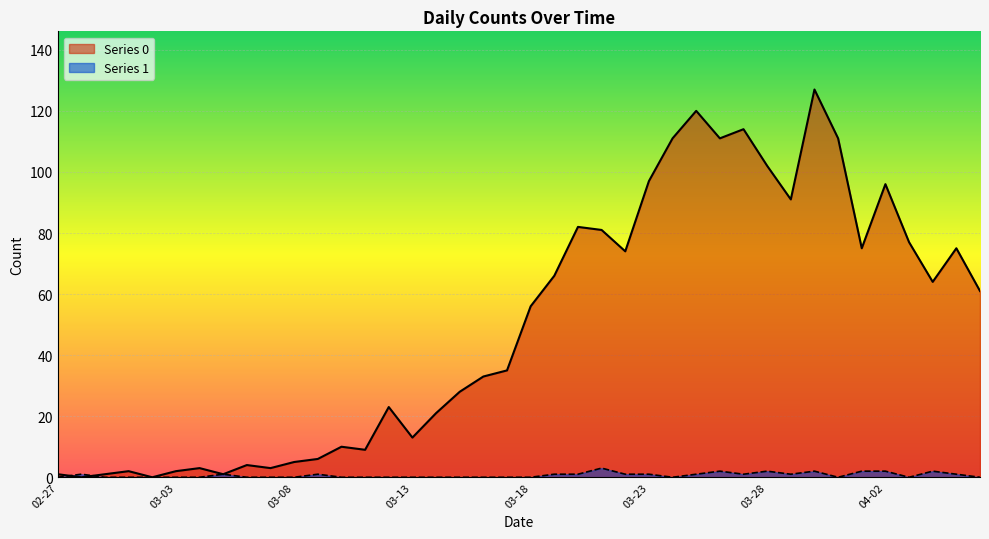

What is the difference between the maximum and minimum values in the Series 0 series?

127